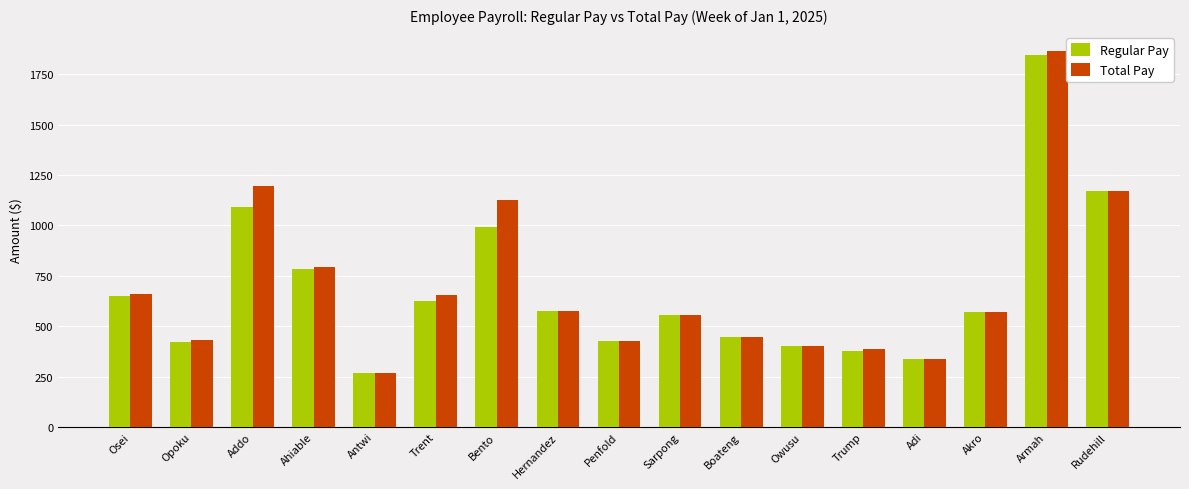

What is the difference between the highest and lowest values at Opoku?

10.0